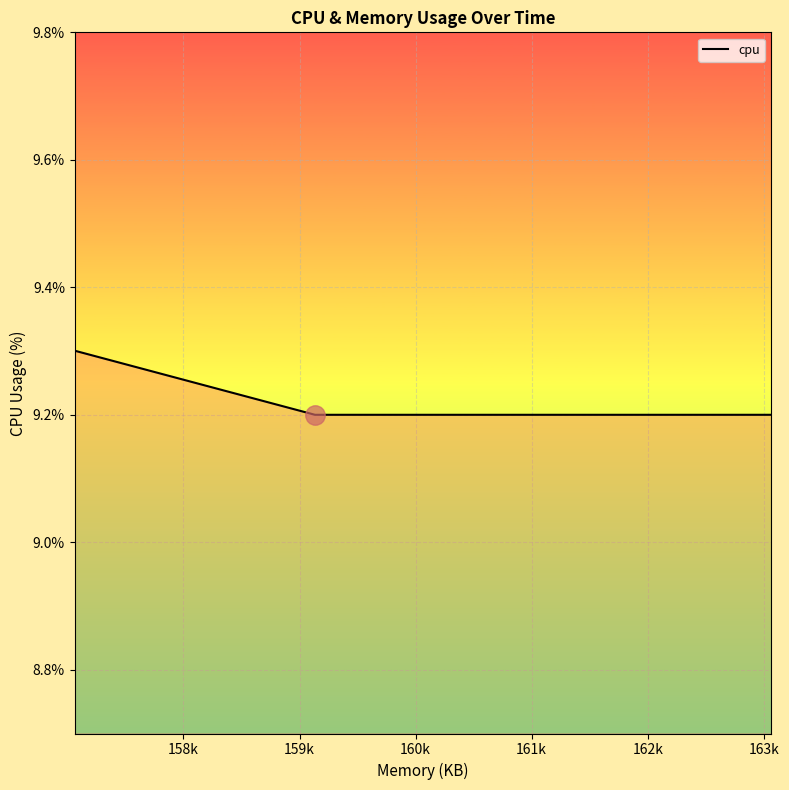

What is the minimum value shown in the chart?

9.2